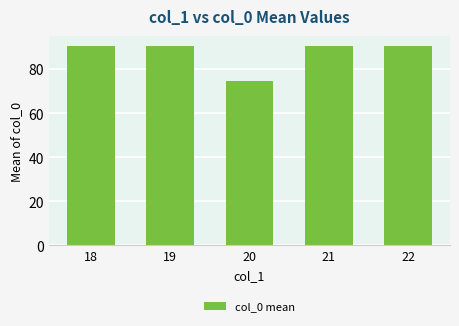

The chart shows a value of 90.5 at 22. True or false?

True